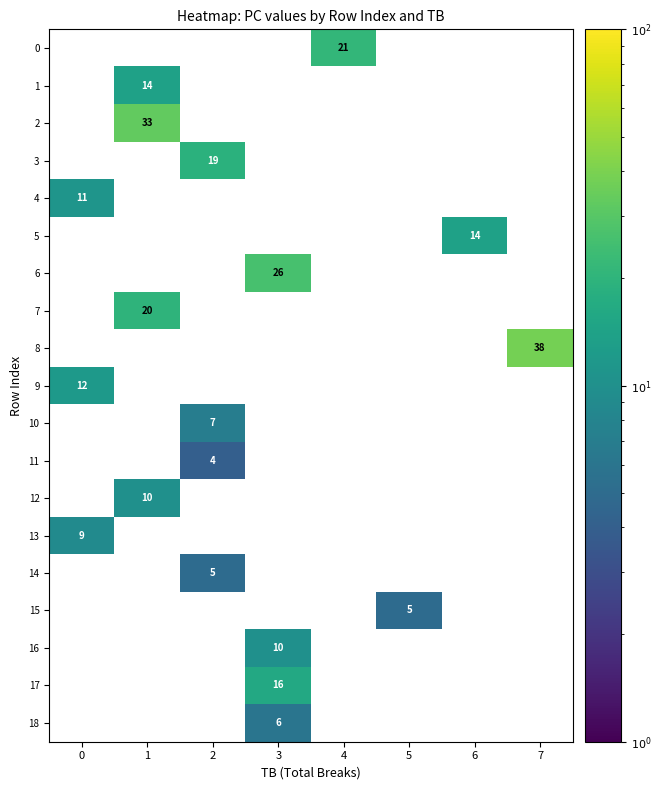

The value of 17 at 3 is 16. True or false?

True